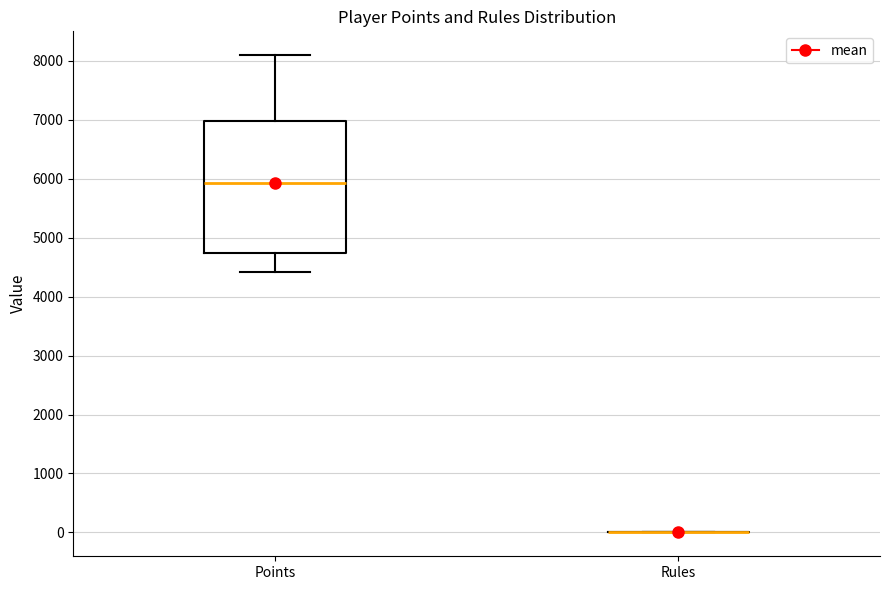

Reading left to right, transcribe this box plot: for each box, give where its median line is, the range the box spans, and where its two whiskers end, as read against the y-axis. The values are not printed on the chart, so give them approximately, as read against the axis.

Points: median 5900, box 4700 to 7000, whiskers 4400 to 8100
Rules: box collapsed to a line at 0, whiskers 0 to 0